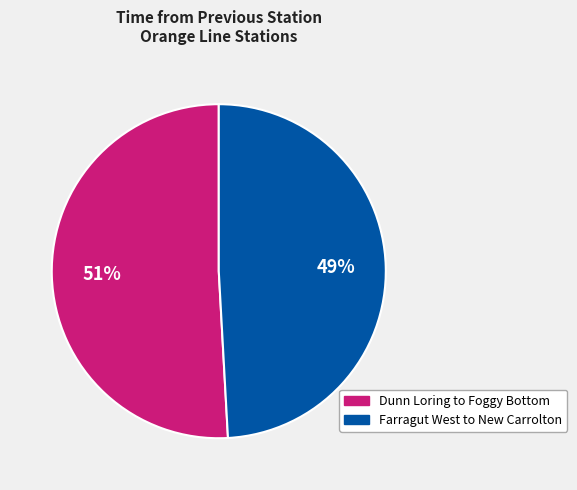

Count the number of slices in the pie.

2